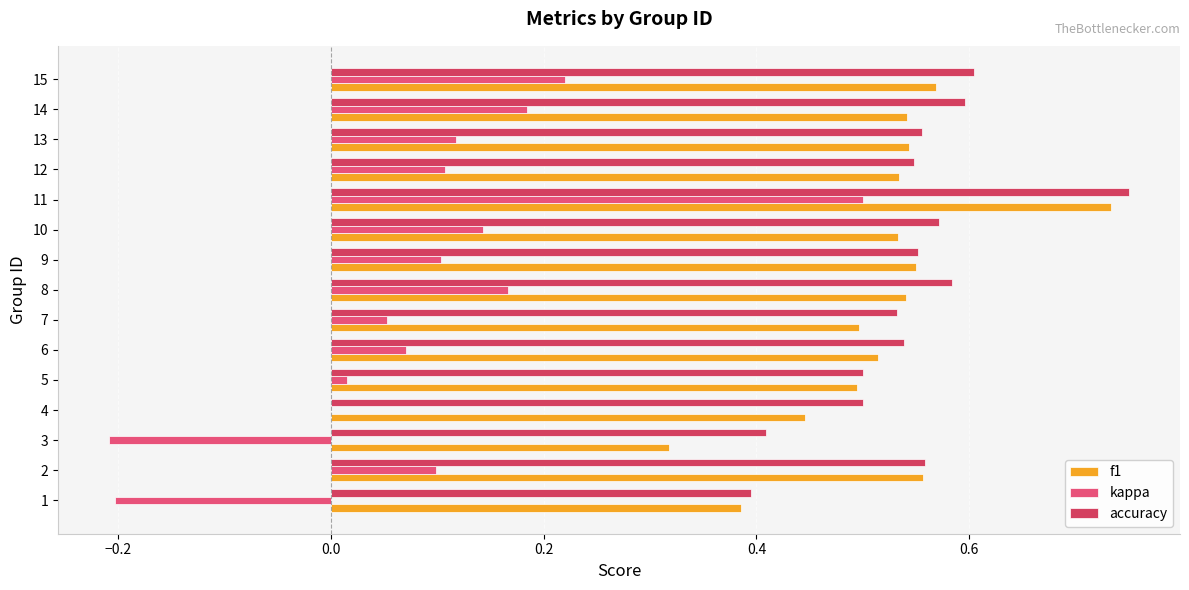

Which series has the largest range (max minus min)?

kappa